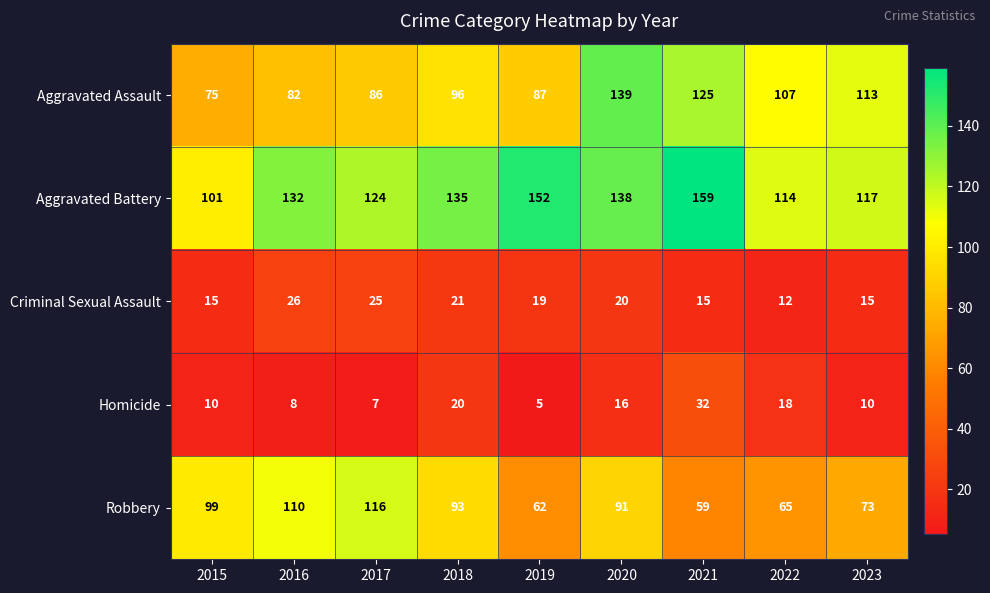

Rank the series at 2021 from lowest to highest value.

Criminal Sexual Assault, Homicide, Robbery, Aggravated Assault, Aggravated Battery